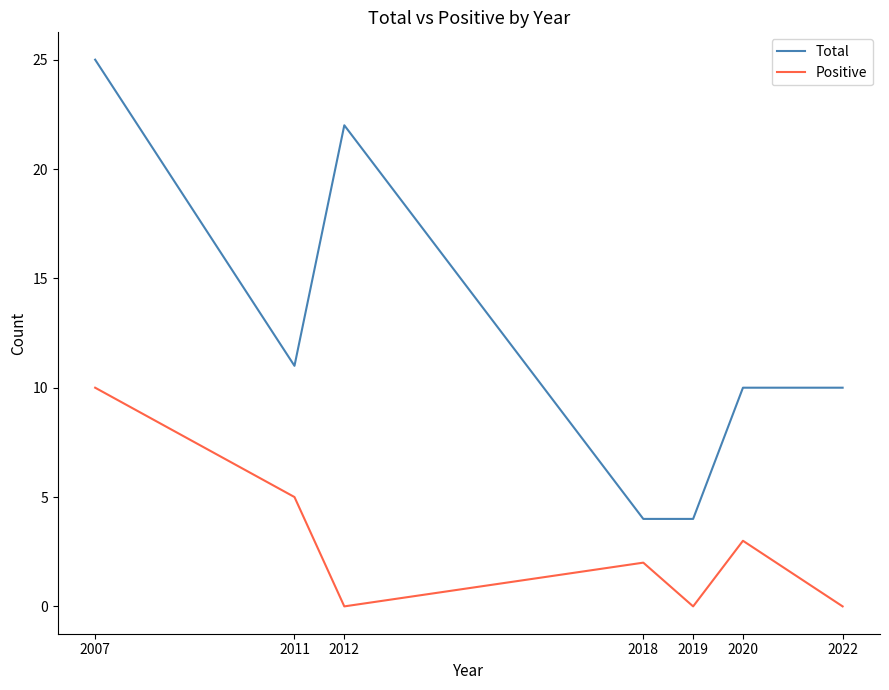

What is the spread (max minus min) of values at 2022?

10